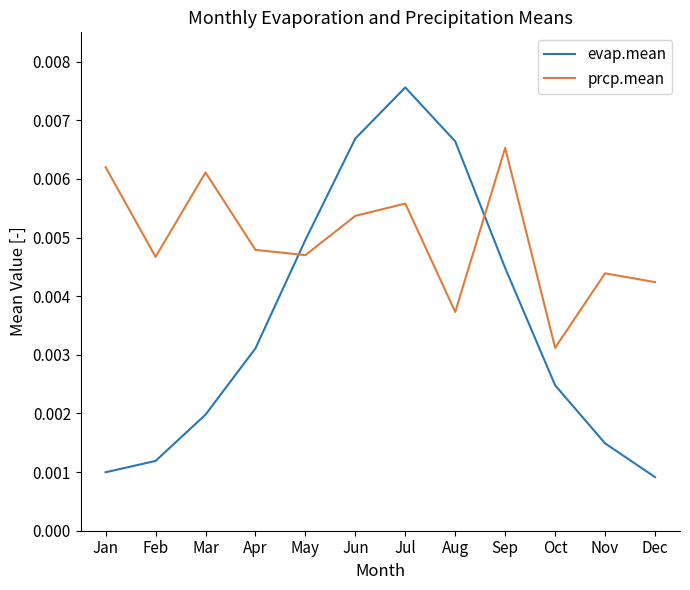

Which series has the largest range (max minus min)?

evap.mean